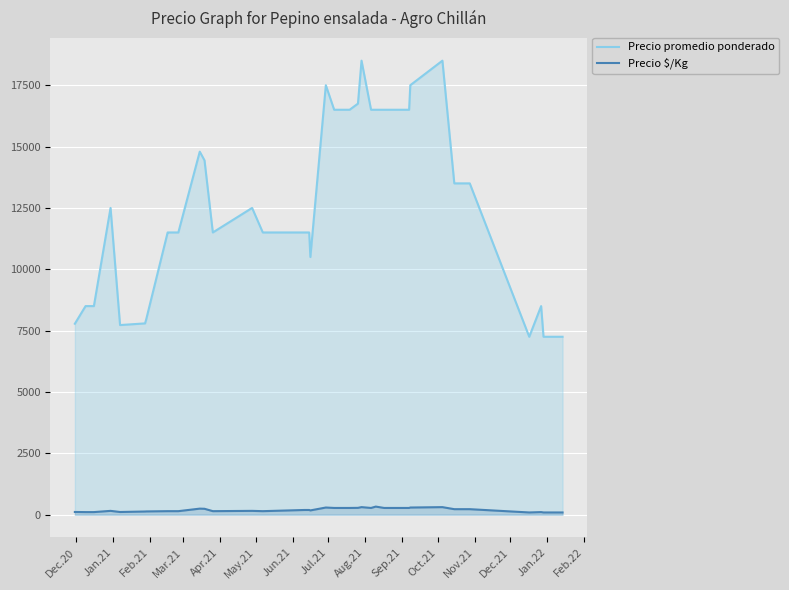

True or false: Precio promedio ponderado and Precio $/Kg cross at least once.

False